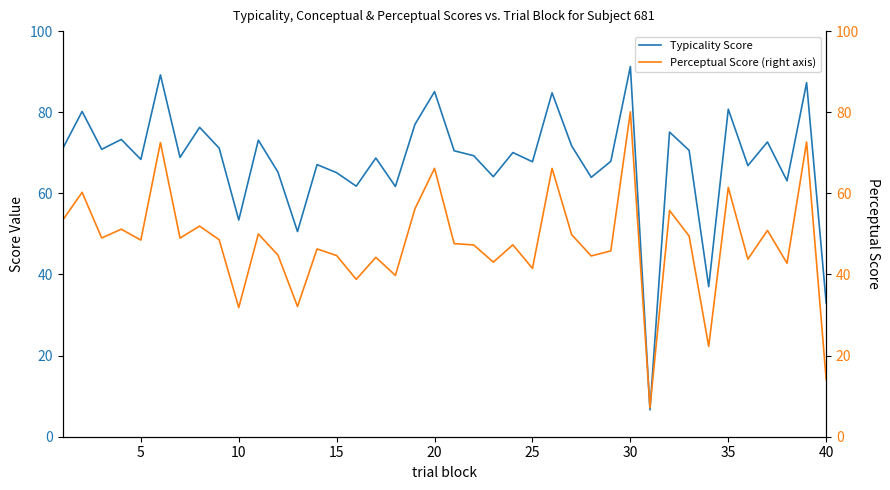

What is the highest value of the Typicality Score series?

91.3